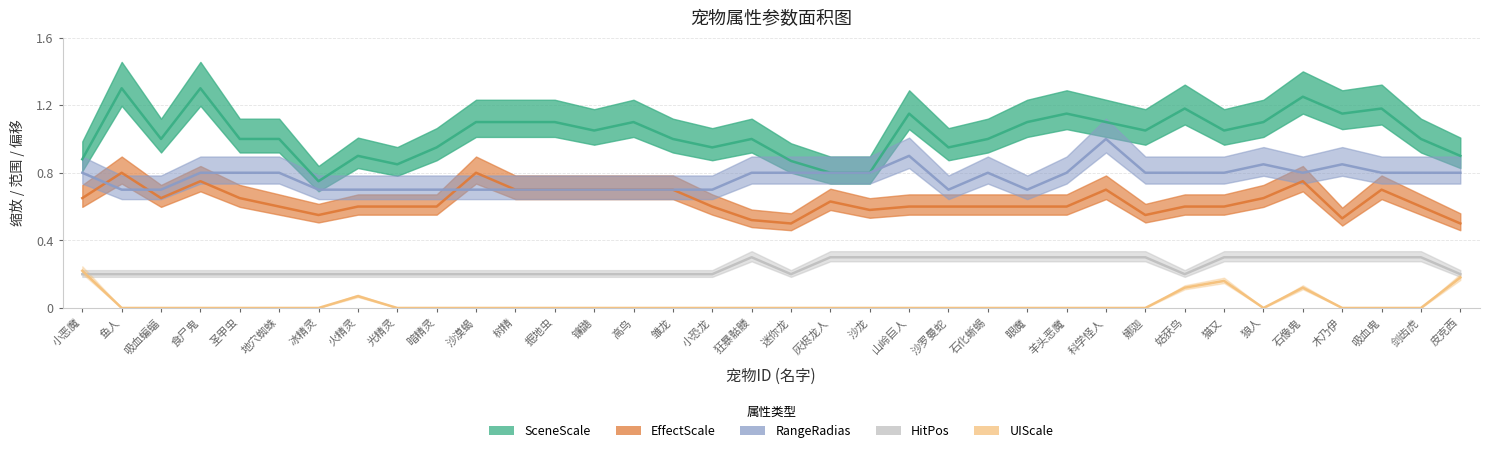

True or false: EffectScale has more than 0 points higher than both neighbors.

True